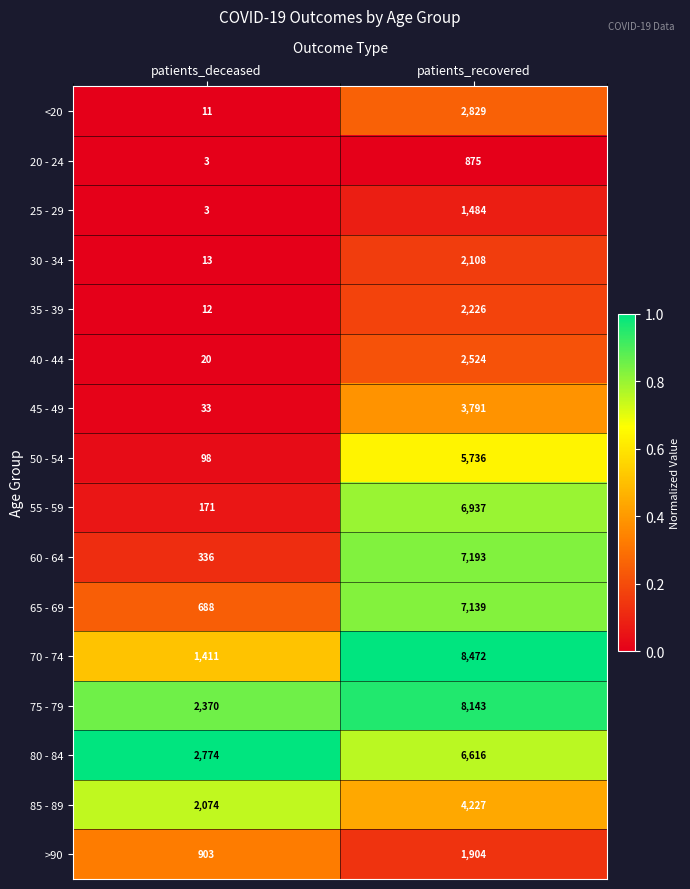

List the labels in order of 75 - 79 value, largest first.

patients_recovered, patients_deceased